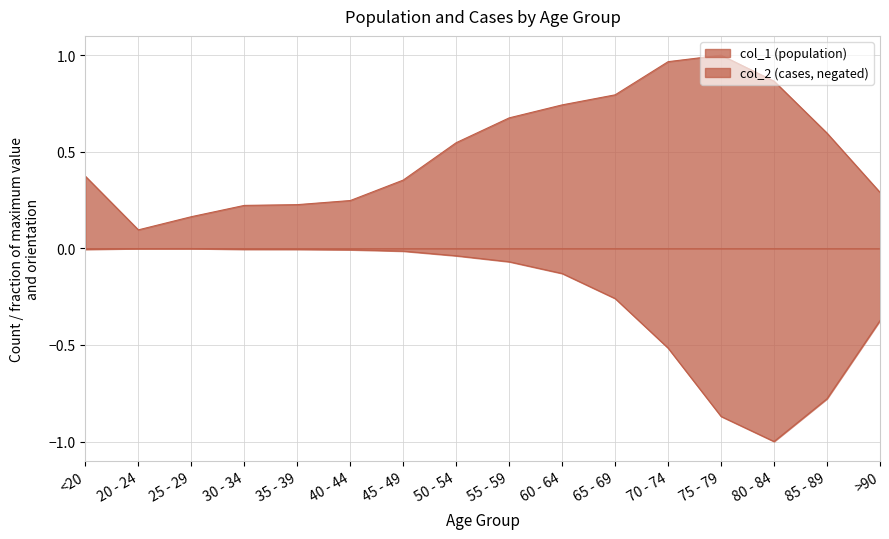

In col_1, how many points are lower than both neighbors (excluding endpoints)?

1